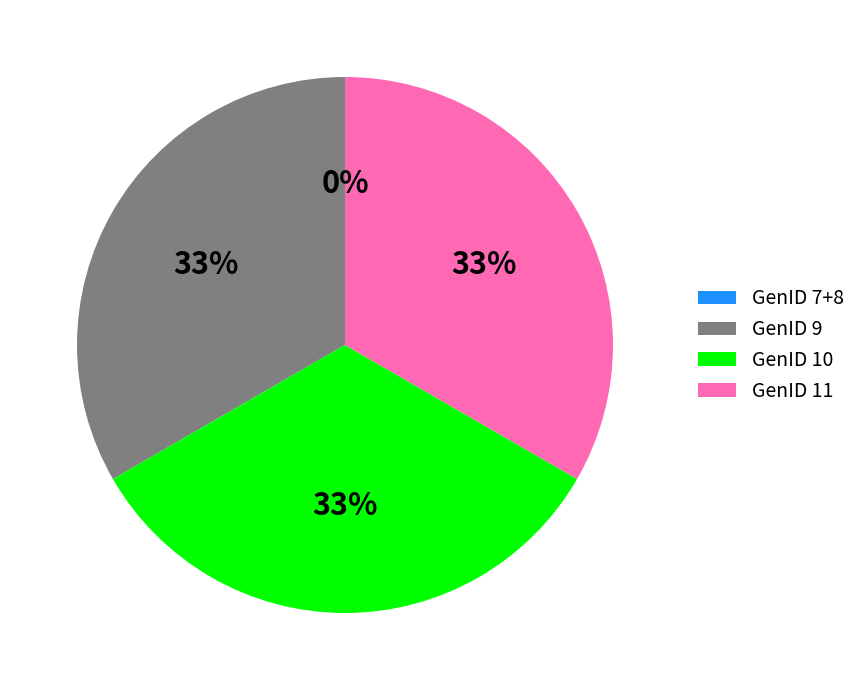

True or false: GenID 11 accounts for 33% of the total.

True